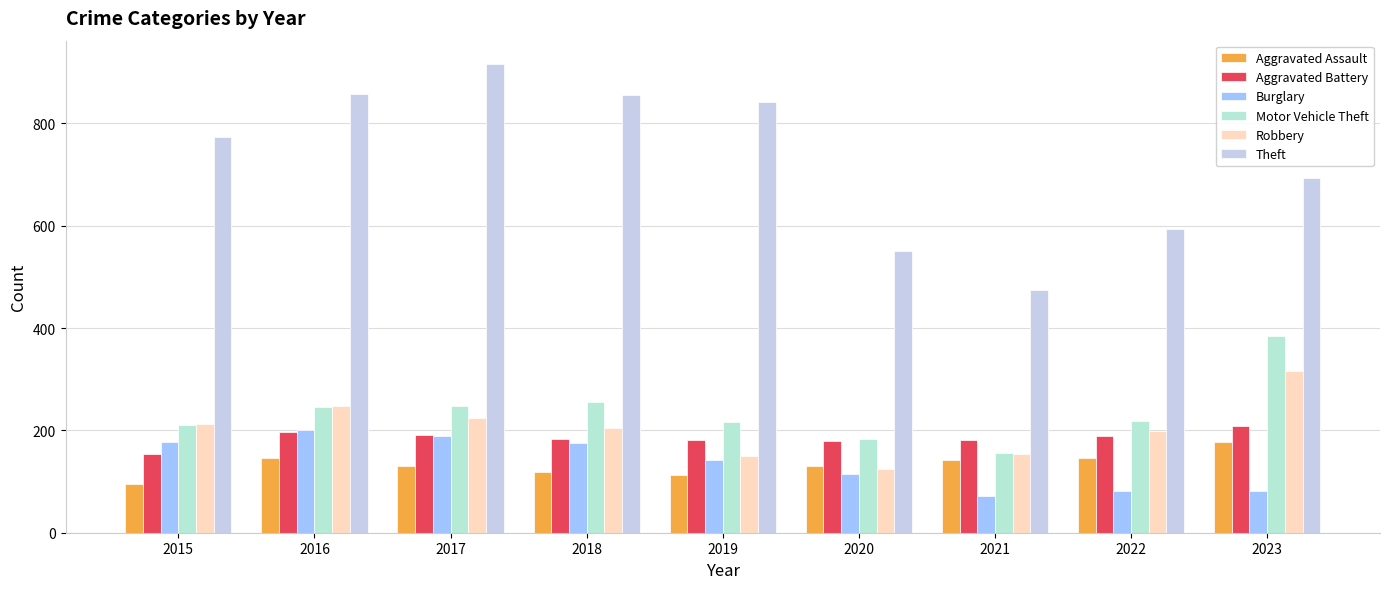

At which label does Robbery first exceed 204?

2015